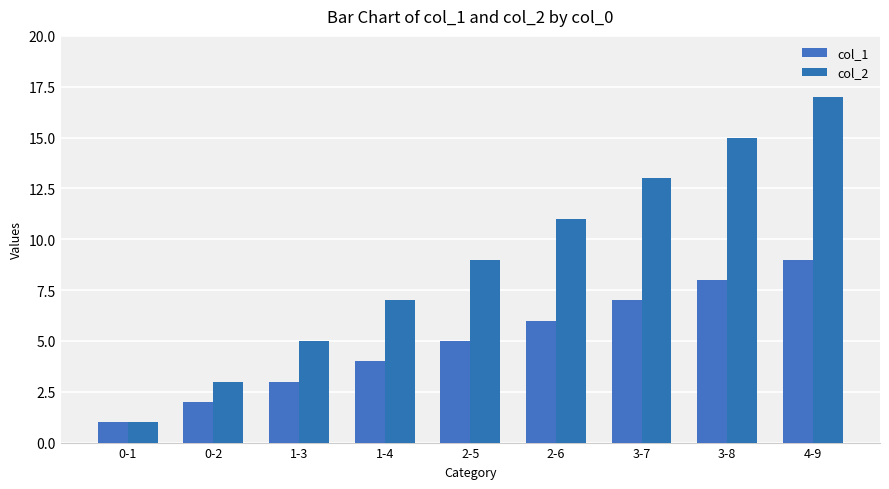

What are all the series names shown in the legend?

col_1, col_2